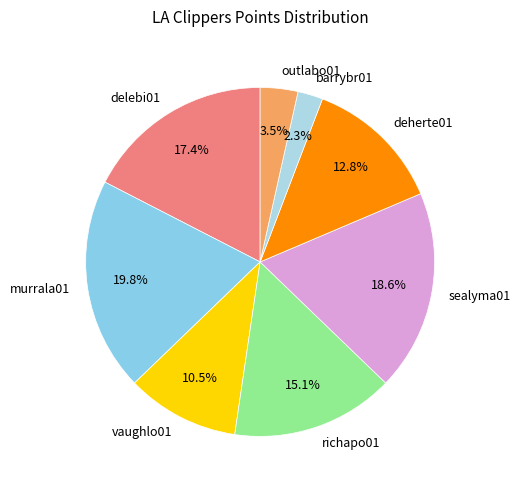

How many slices are in this pie chart?

8